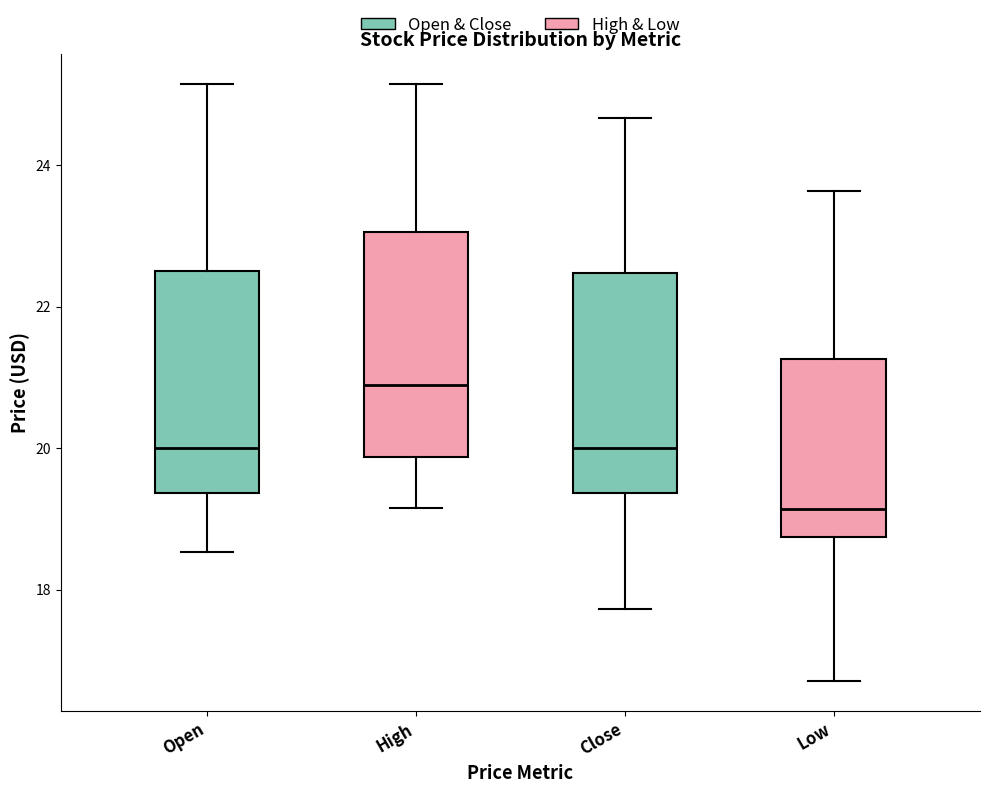

Reading left to right, read every box against the y-axis: the position of its median line, the range the box covers, and the ends of its whiskers. The values are not printed on the chart, so give them approximately, as read against the axis.

Open: median 20.0, box 19.4 to 22.6, whiskers 18.6 to 25.2
High: median 20.8, box 19.8 to 23.0, whiskers 19.2 to 25.2
Close: median 20.0, box 19.4 to 22.4, whiskers 17.8 to 24.6
Low: median 19.2, box 18.8 to 21.2, whiskers 16.8 to 23.6